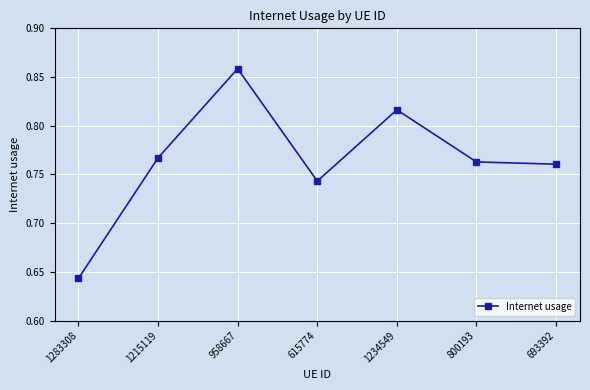

Which label corresponds to the largest value in the chart?

958667